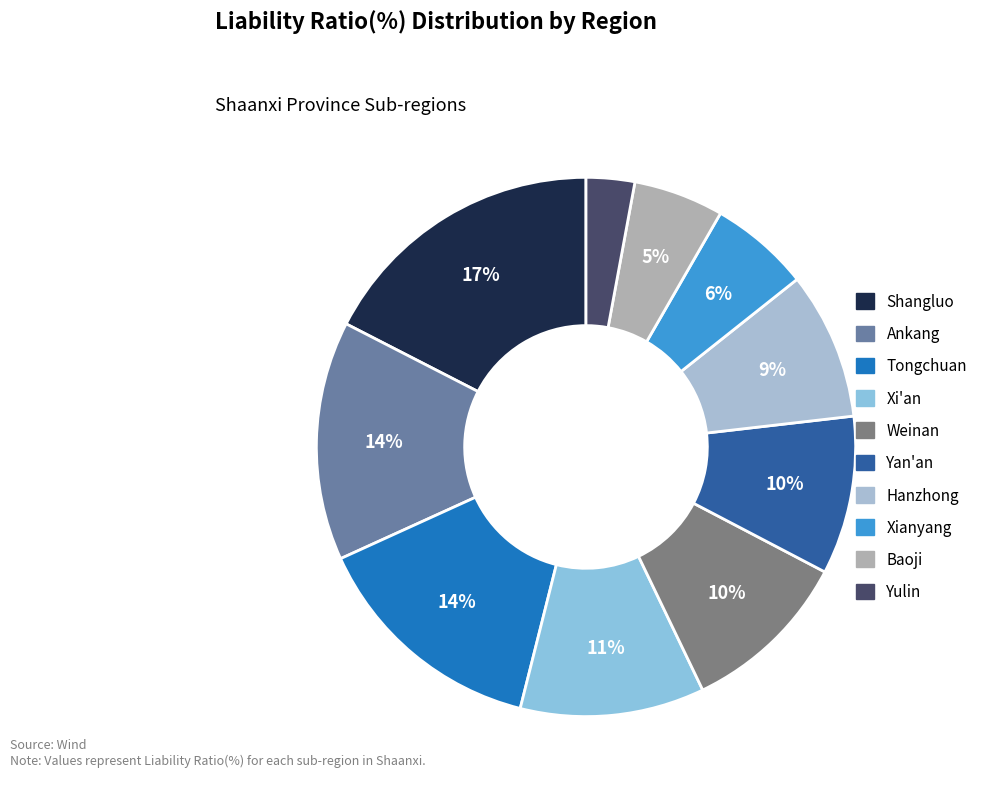

How many segments does this pie chart have?

10